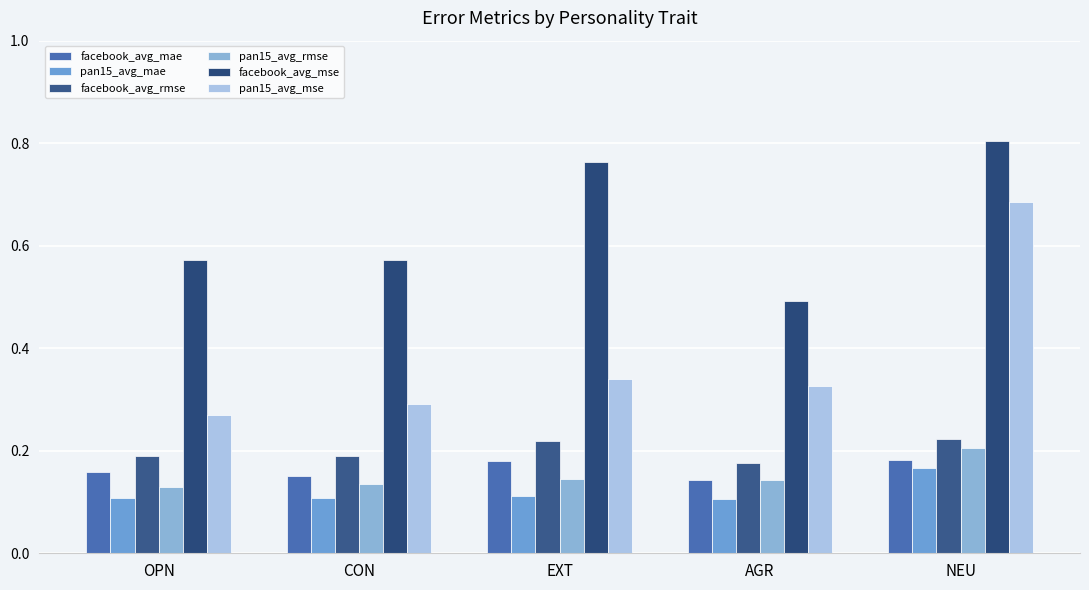

How many bars are there in total?

30